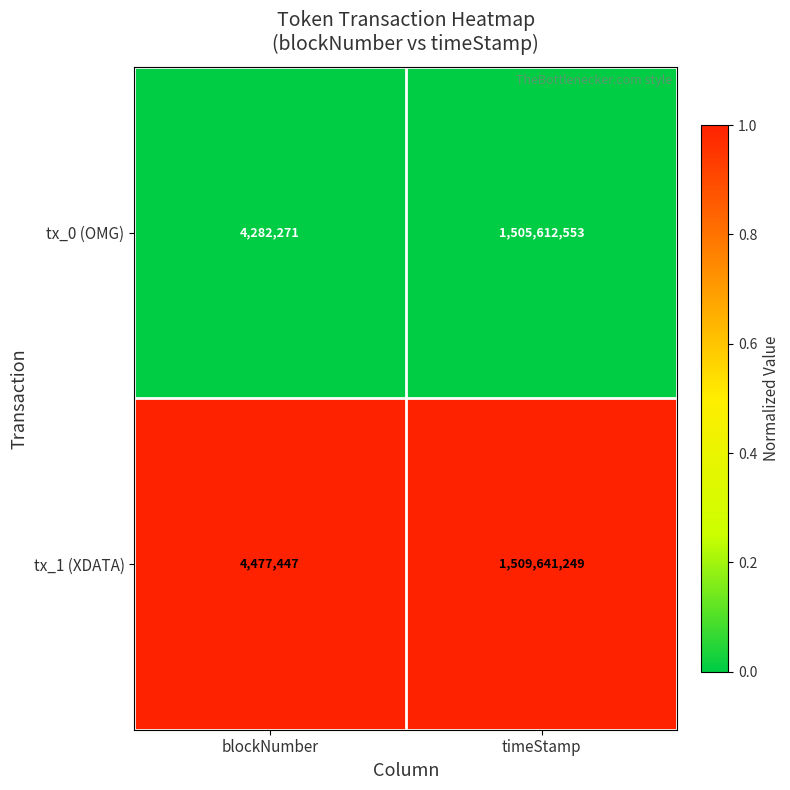

How many series are shown in this chart?

2